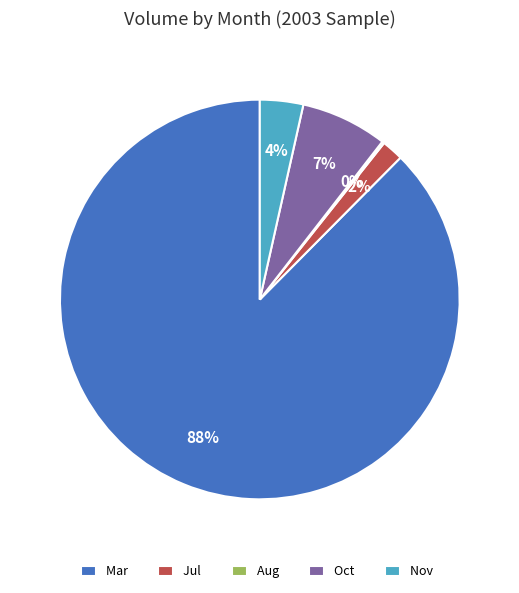

To the nearest percent, what is the average slice percentage?

20%